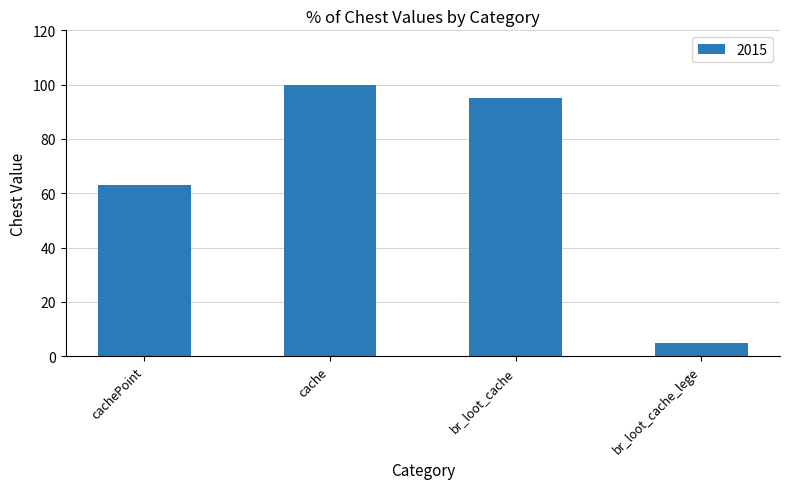

What is the label of the 1st bar from the right?

br_loot_cache_lege